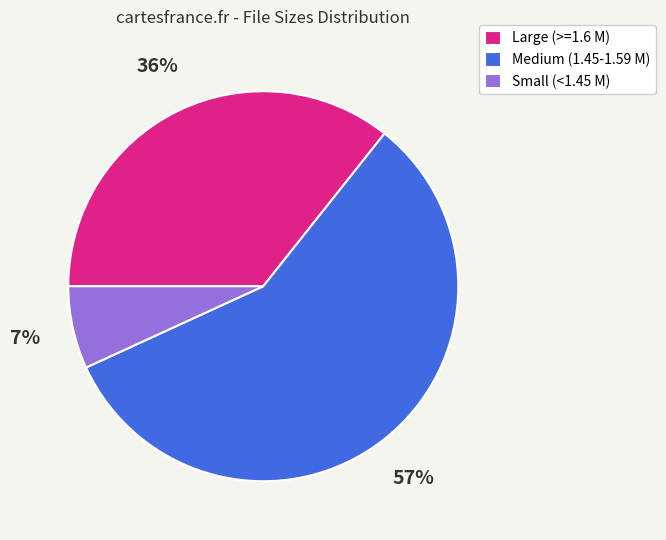

The Medium (1.45-1.59 M) slice represents 57% of the pie. True or false?

True